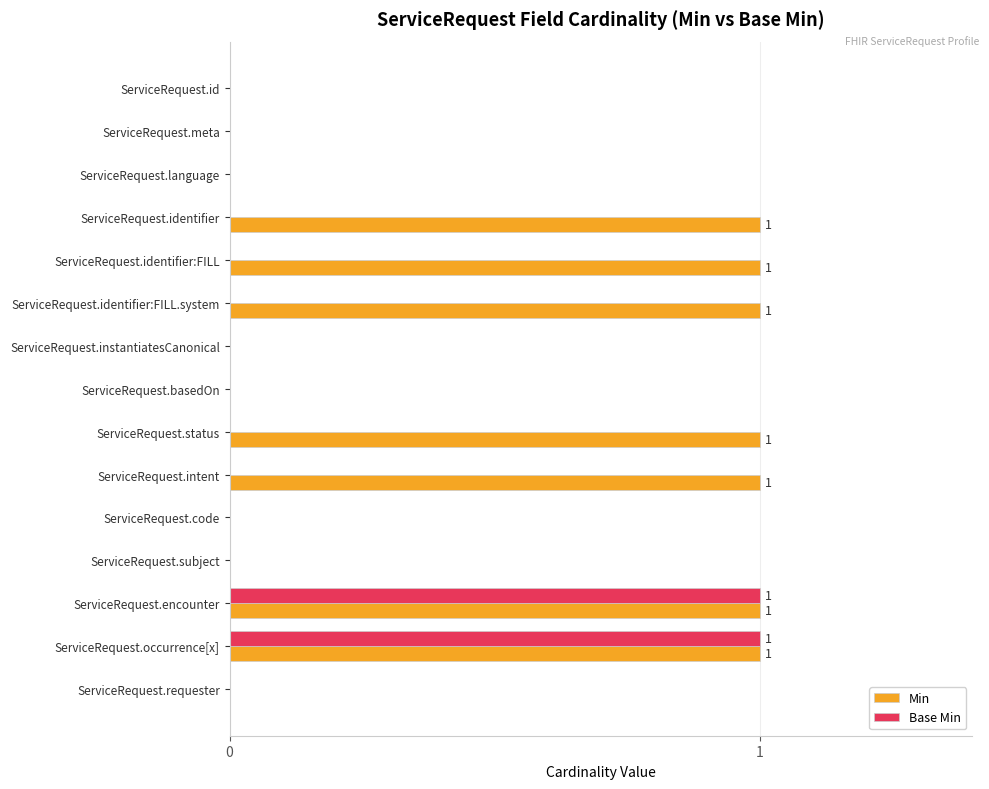

Between ServiceRequest.meta and ServiceRequest.identifier:FILL, which series saw the biggest shift?

Min